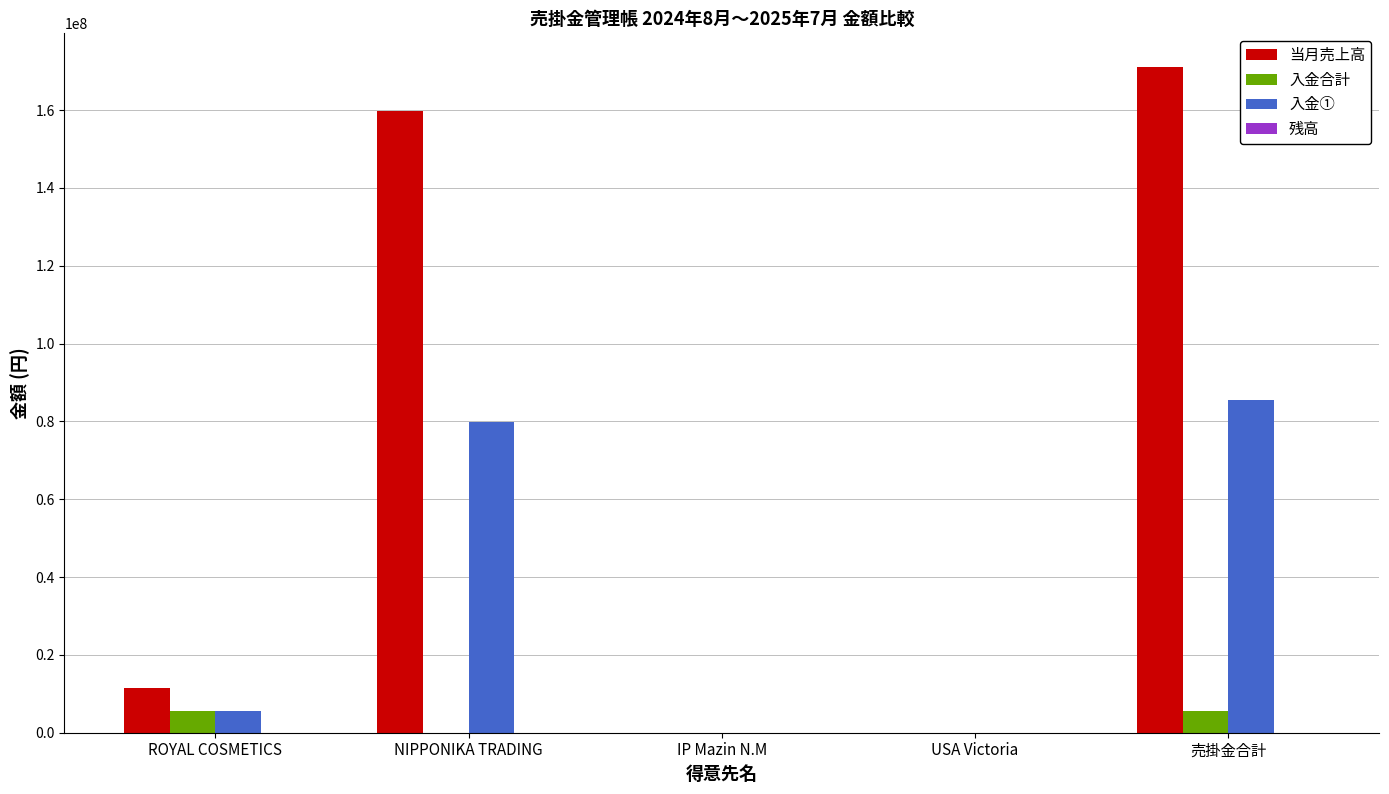

Reading left to right, extract all data points from this chart.

当月売上高: ROYAL COSMETICS=11398396	NIPPONIKA TRADING=159792760	IP Mazin N.M=0	USA Victoria=0	売掛金合計=171191156
入金合計: ROYAL COSMETICS=5699198	NIPPONIKA TRADING=0	IP Mazin N.M=0	USA Victoria=0	売掛金合計=5699198
入金①: ROYAL COSMETICS=5699198	NIPPONIKA TRADING=79896380	IP Mazin N.M=0	USA Victoria=0	売掛金合計=85595578